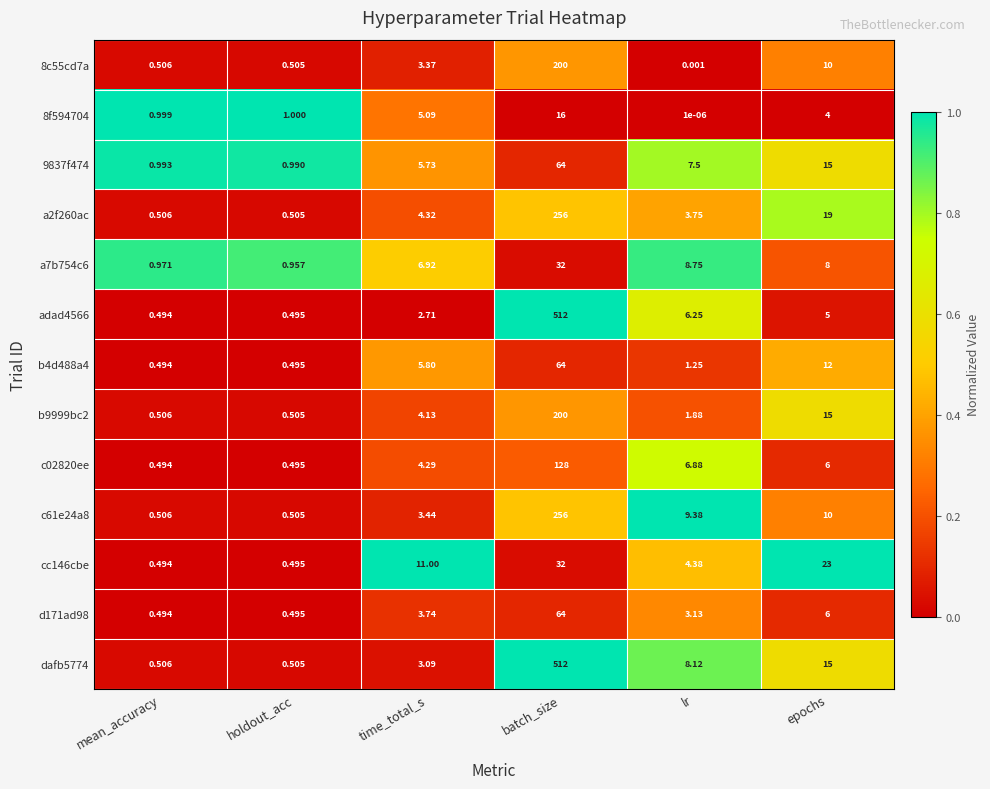

What is the total value across all series at mean_accuracy?

8.0